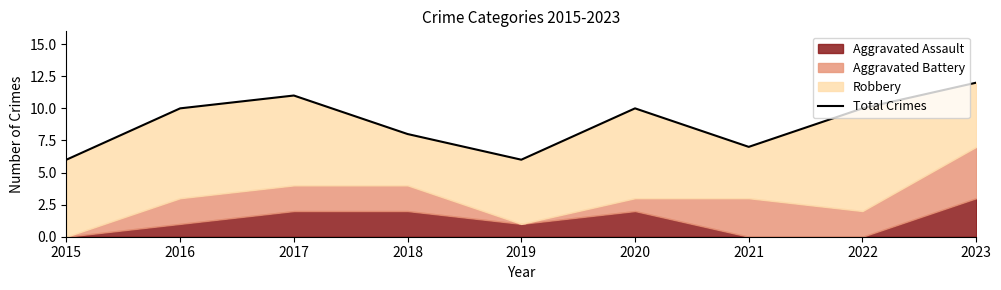

Reading right to left, what are all the values shown in this chart?

12	10	7	10	6	8	11	10	6